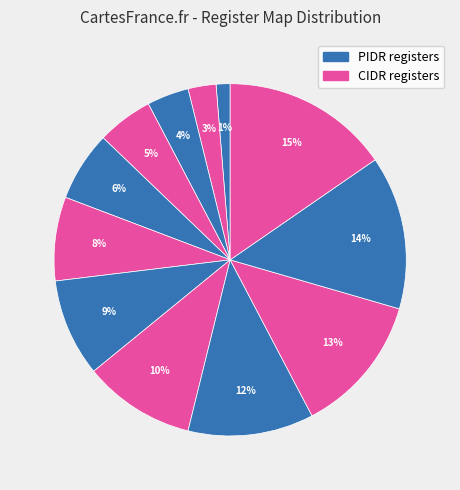

Count the number of slices in the pie.

12